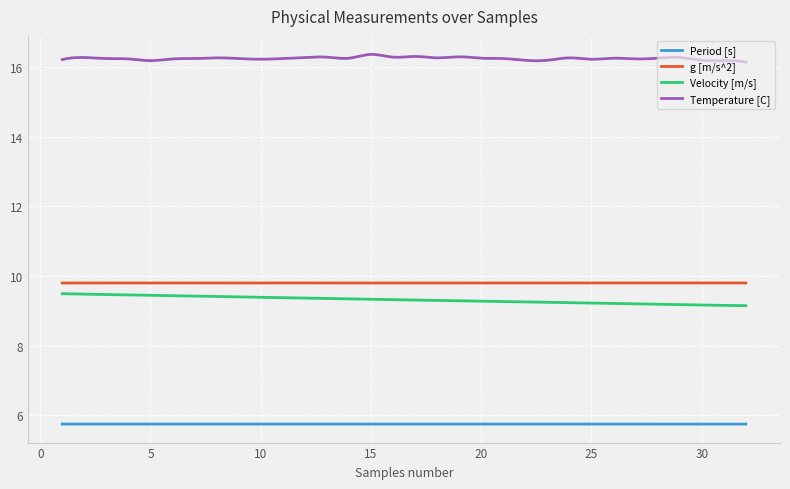

True or false: Period [s] has more than 0 interior local peaks.

True